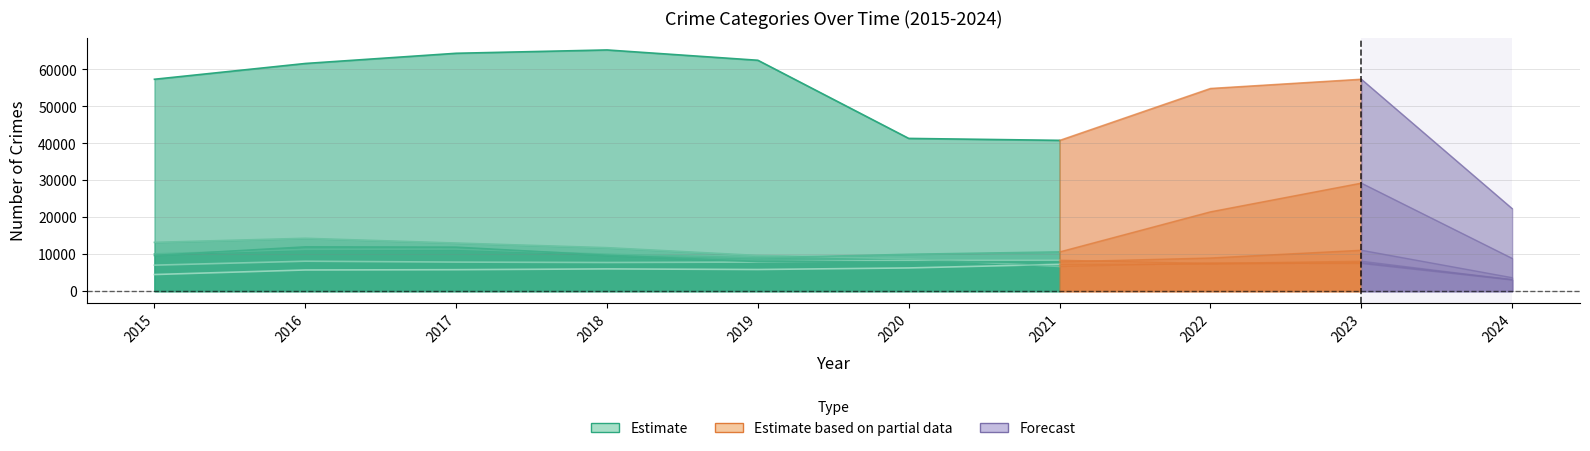

What is the average value of the Theft series?

56184